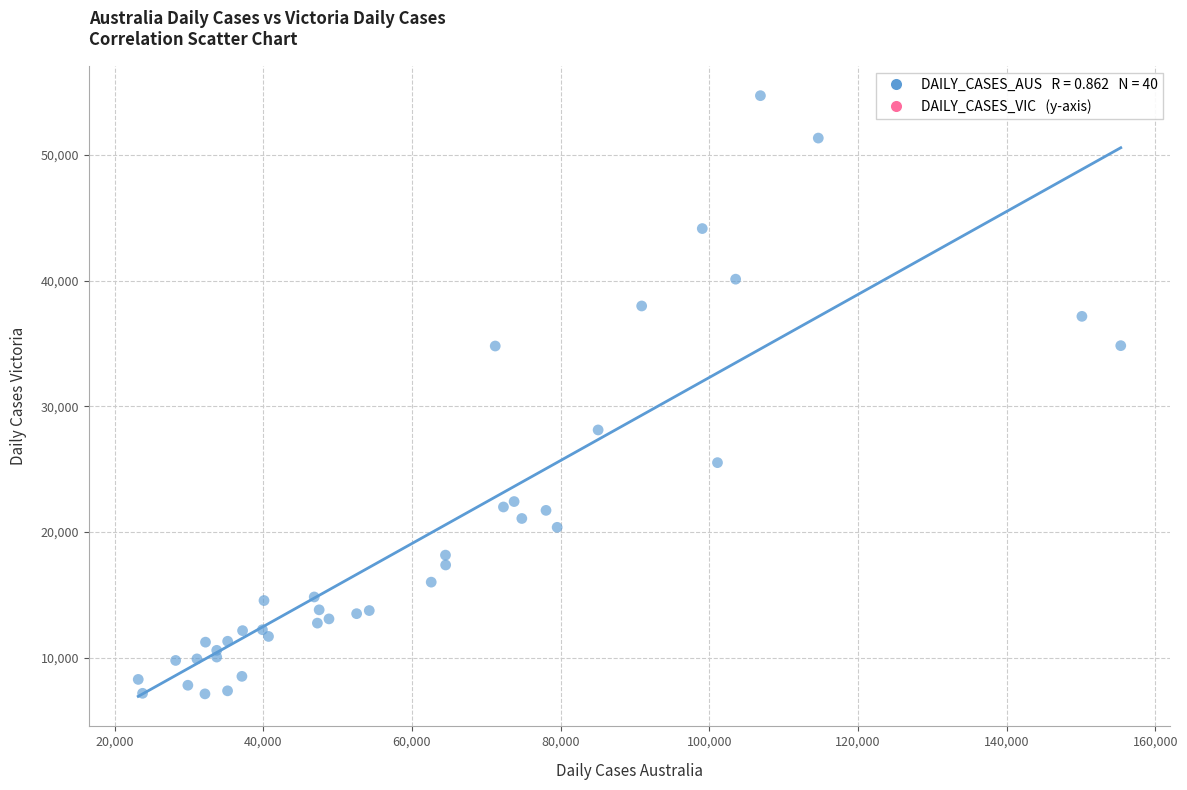

What Y value in the scatter plot is closest to 30927?

28128